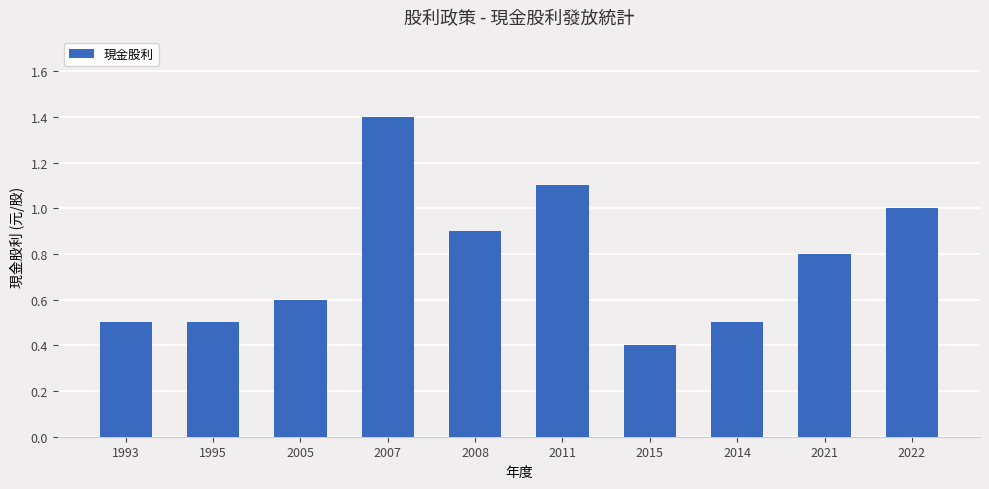

What is the difference between the maximum and minimum values?

1.0